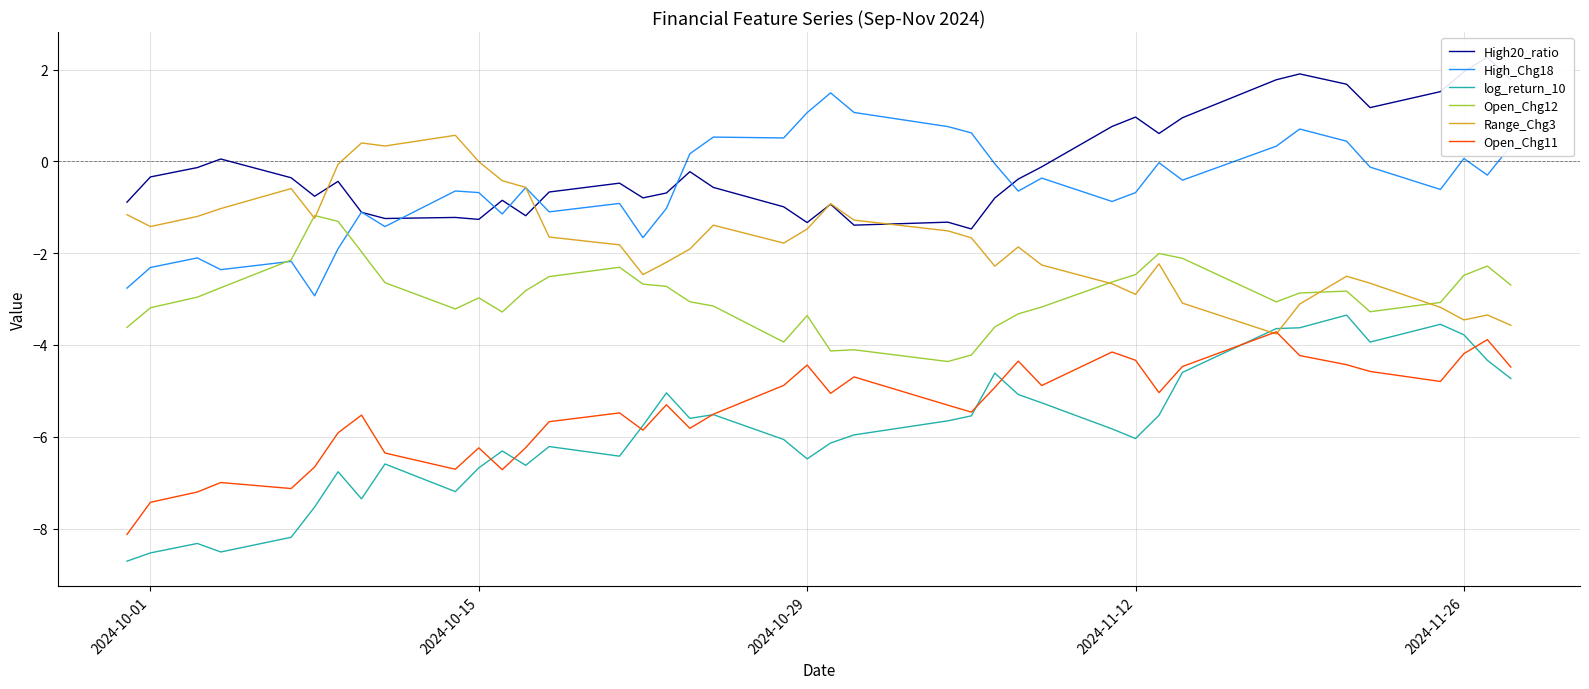

What is the highest value of the Range_Chg3 series?

0.6